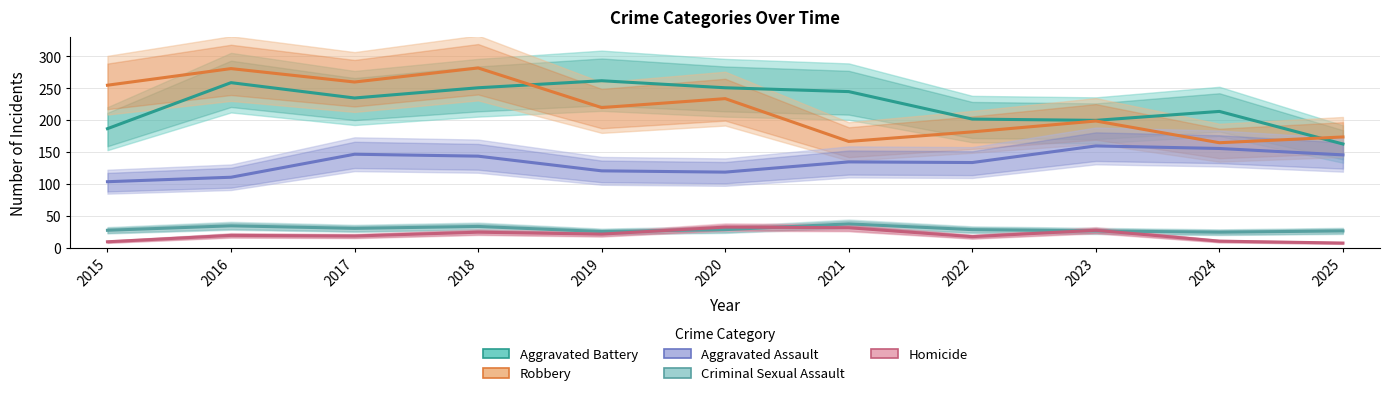

How many distinct data groups are displayed?

5